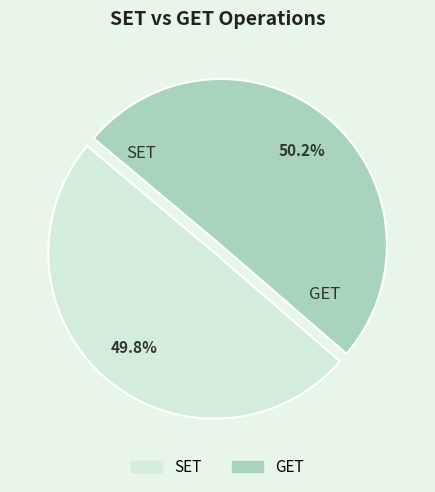

To the nearest percent, what percentage of the pie is SET?

50%